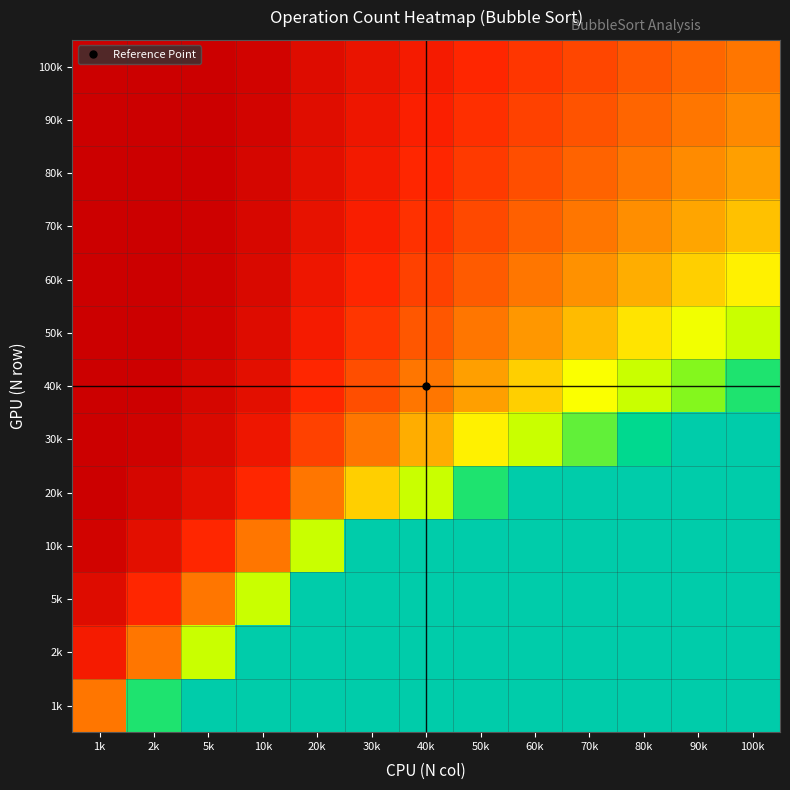

At how many categories does at least one series exceed 42?

6